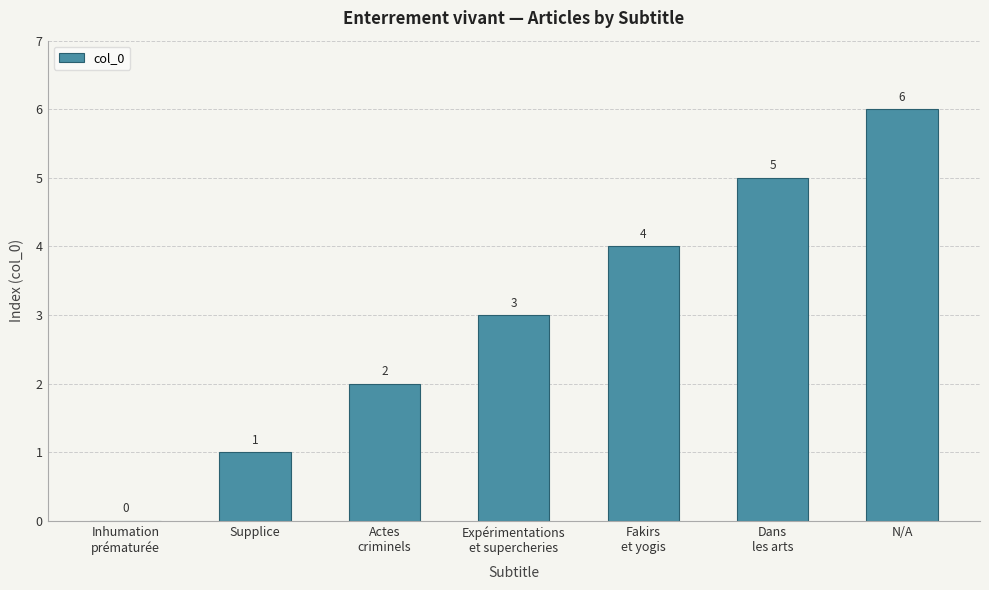

What is the greatest value displayed?

6